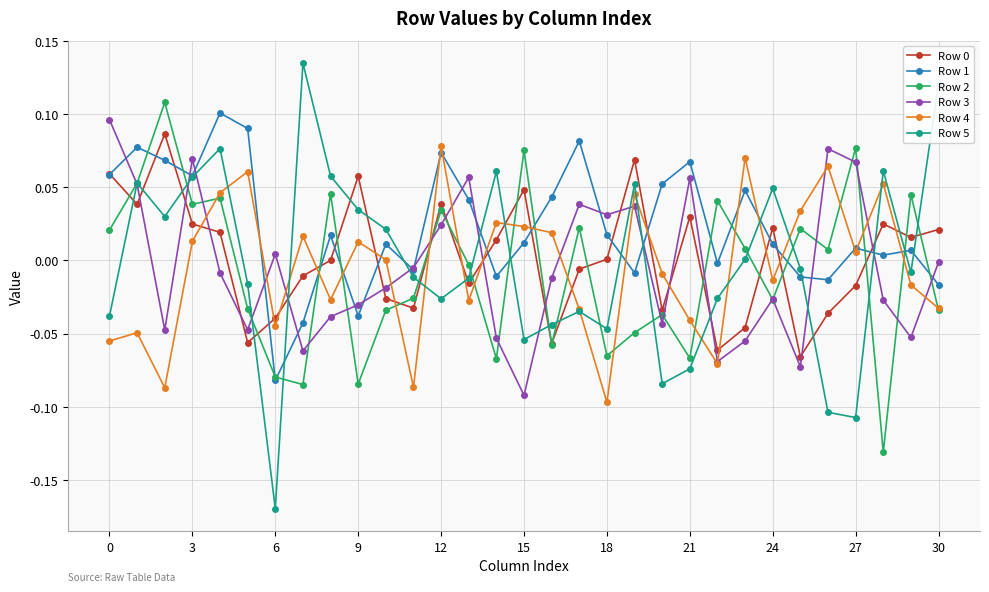

How many distinct data groups are displayed?

6